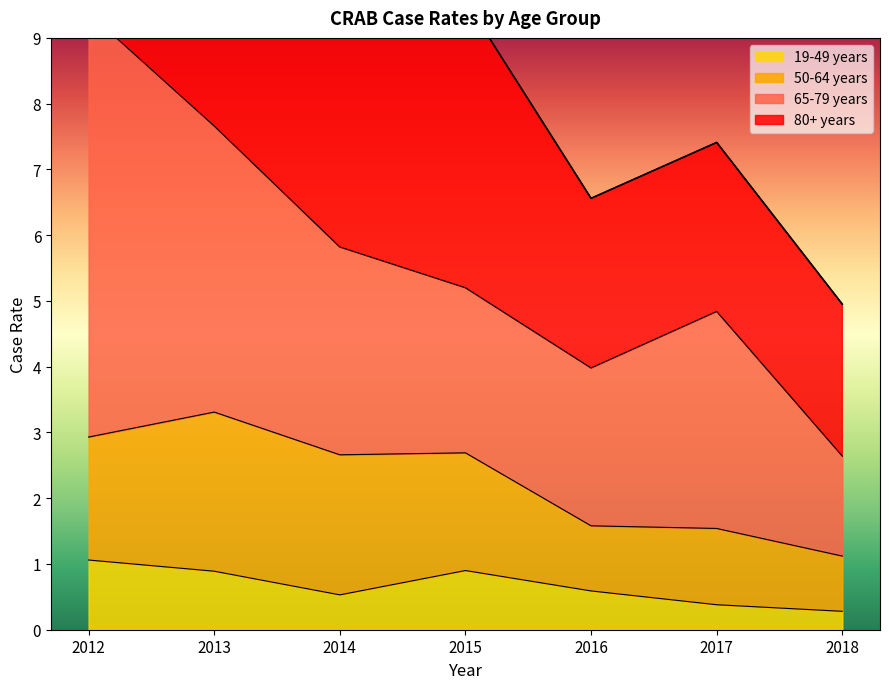

Is it true that 80+ years equals 3.4 at 2016?

False